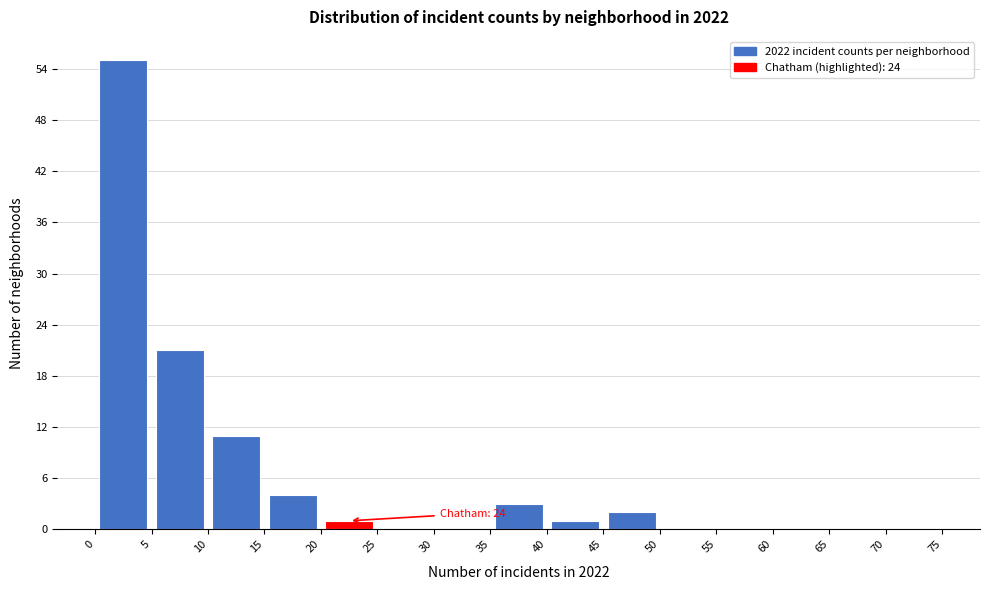

Which range on the x-axis has the tallest bar?

0 to 5